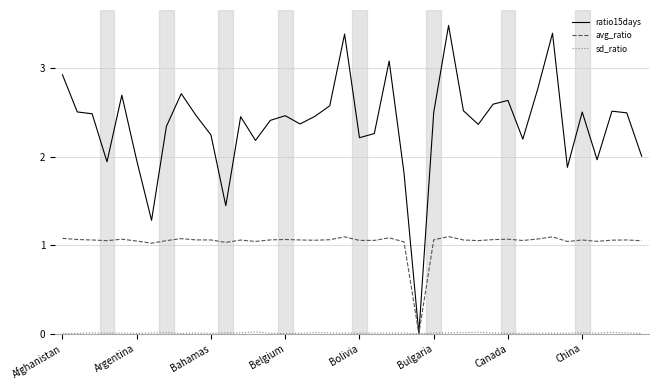

Which series has the largest total across all categories?

ratio15days